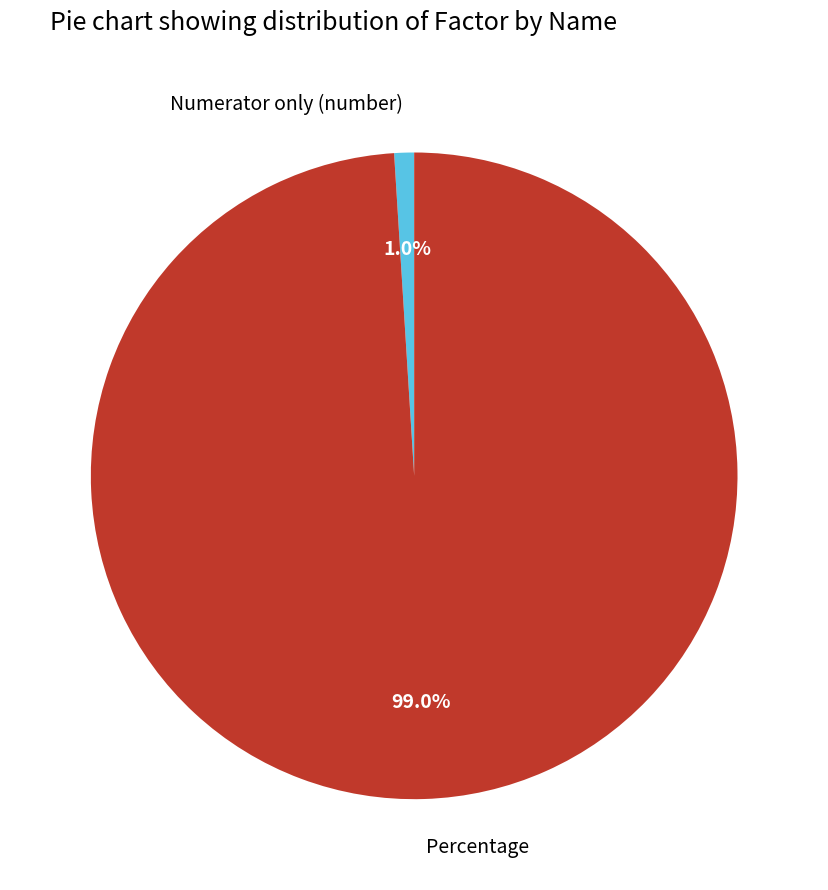

Combined, do Percentage and Numerator only (number) account for over 50%?

Yes